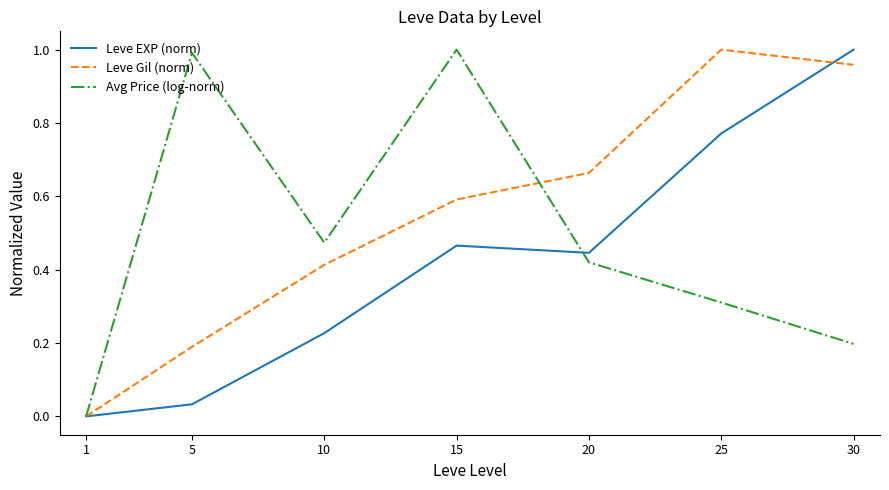

What is the total value across all series at 5?

1.2